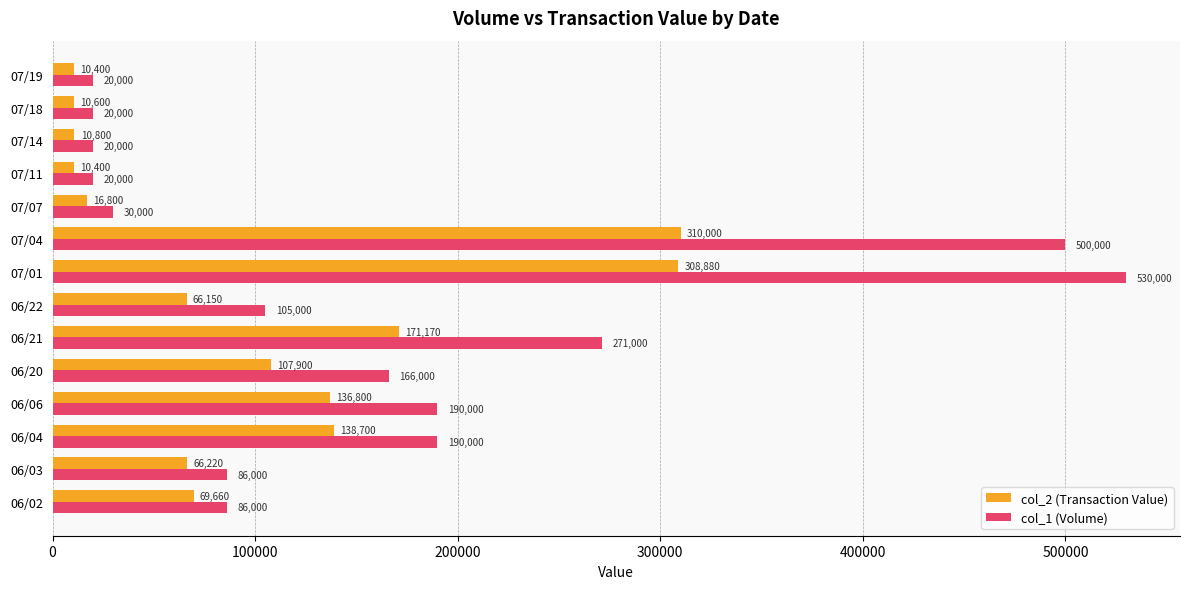

Rank the series by their maximum value, from highest to lowest.

col_1 (Volume), col_2 (Transaction Value)